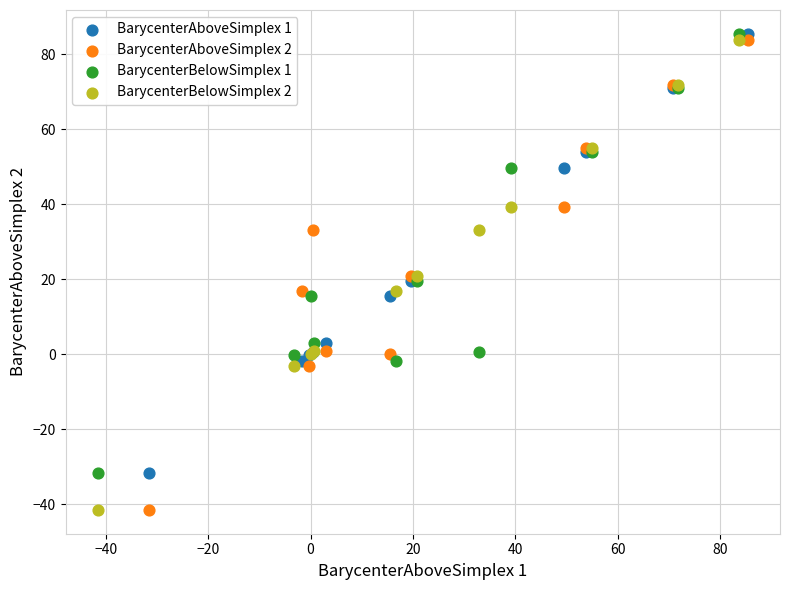

What are all the series names shown in the legend?

BarycenterAboveSimplex 1, BarycenterAboveSimplex 2, BarycenterBelowSimplex 1, BarycenterBelowSimplex 2